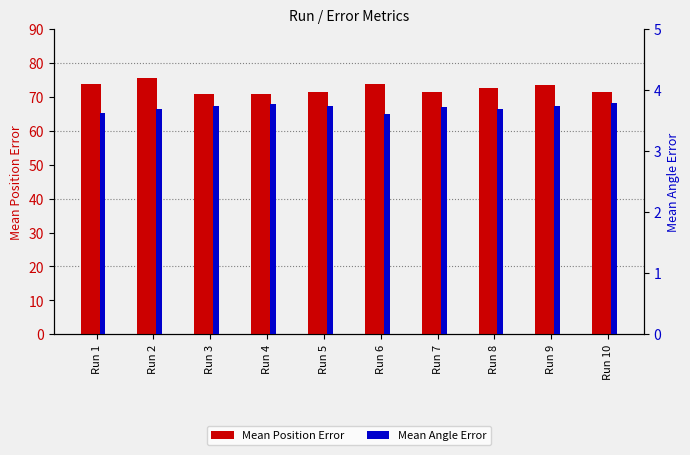

At how many categories does at least one series exceed 9?

10